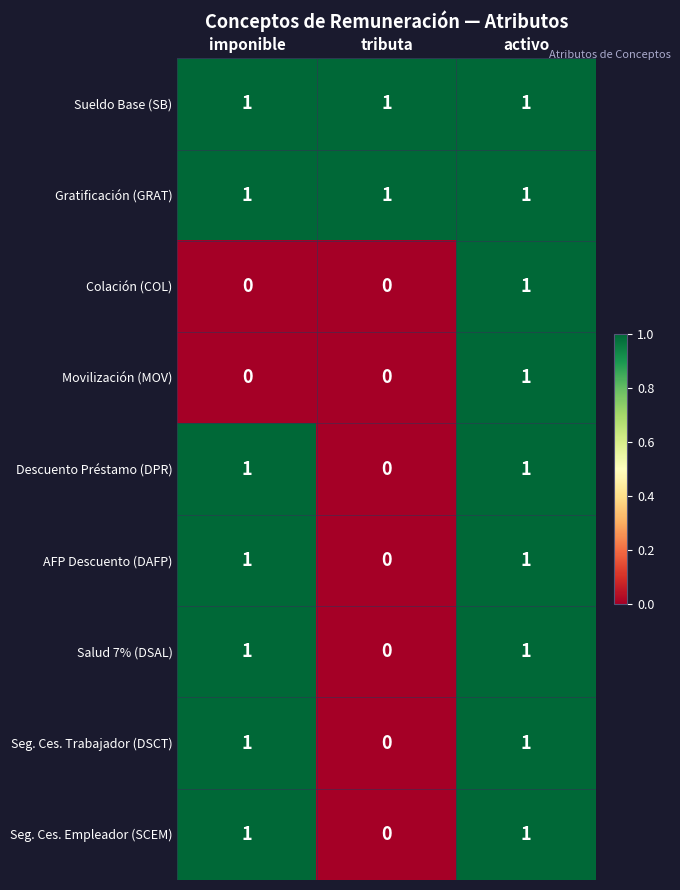

Count the number of categories in the chart.

3